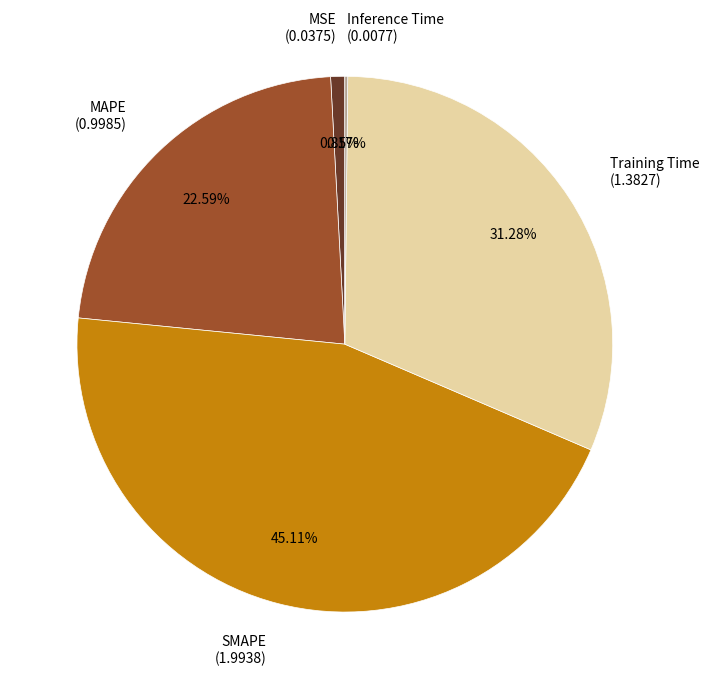

To the nearest percent, what portion does MSE represent?

1%